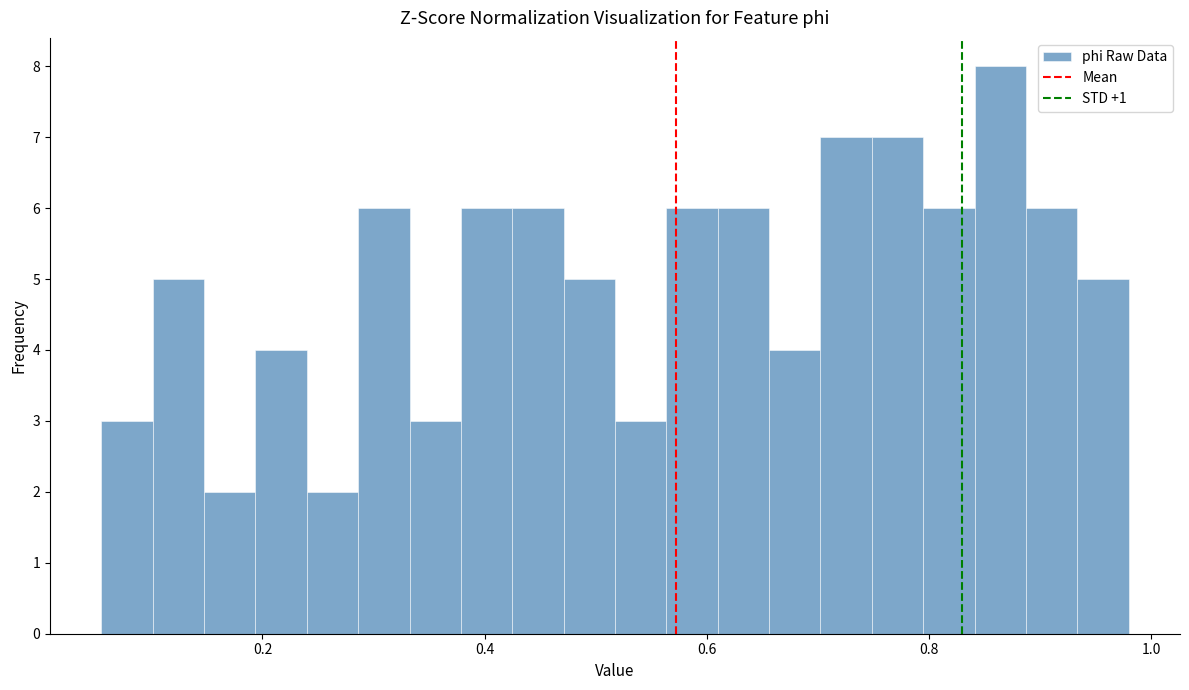

Around what value on the x-axis is the tallest bar? Give the approximate position of its centre, as read against the axis.

0.86